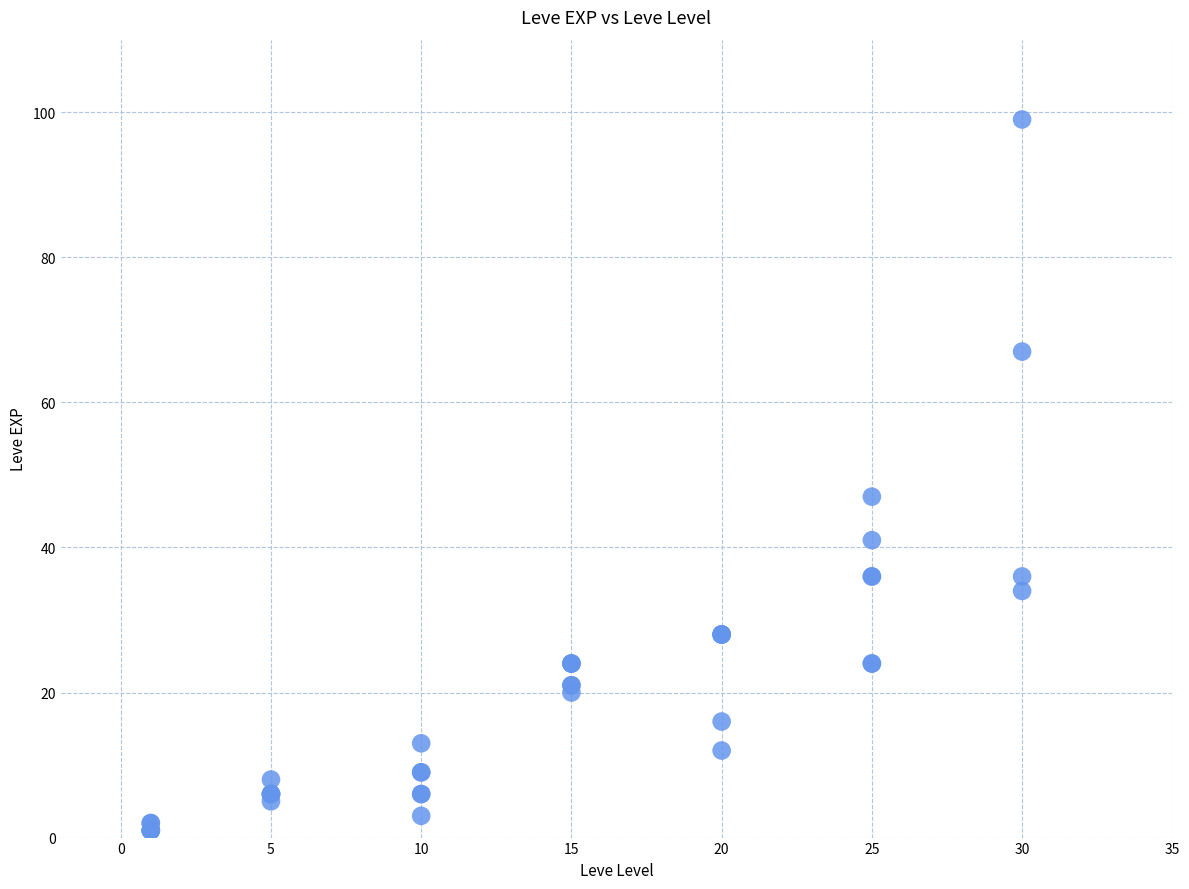

What Y value in the scatter plot is closest to 50?

47